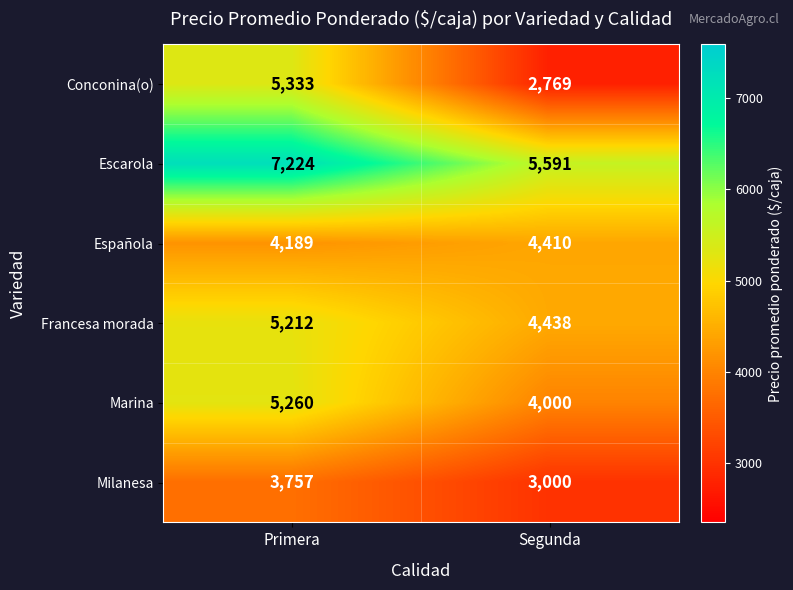

At Primera, list the series in order from smallest to largest.

Milanesa, Española, Francesa morada, Marina, Conconina(o), Escarola